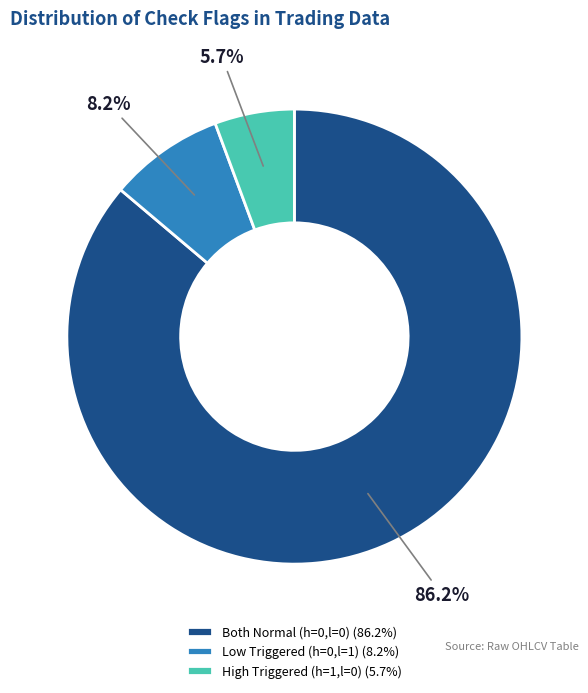

Which slice is the largest?

Both Normal (h=0,l=0) (86.2%)